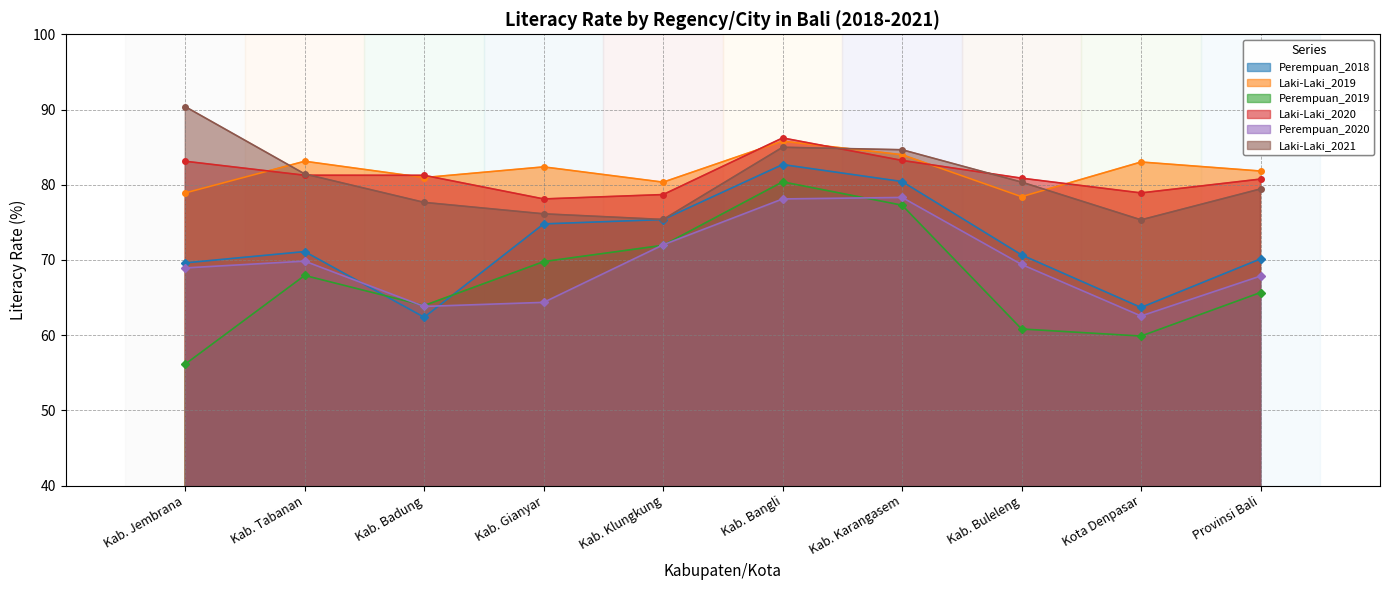

True or false: Laki-Laki_2019 and Perempuan_2018 intersect in this chart.

False